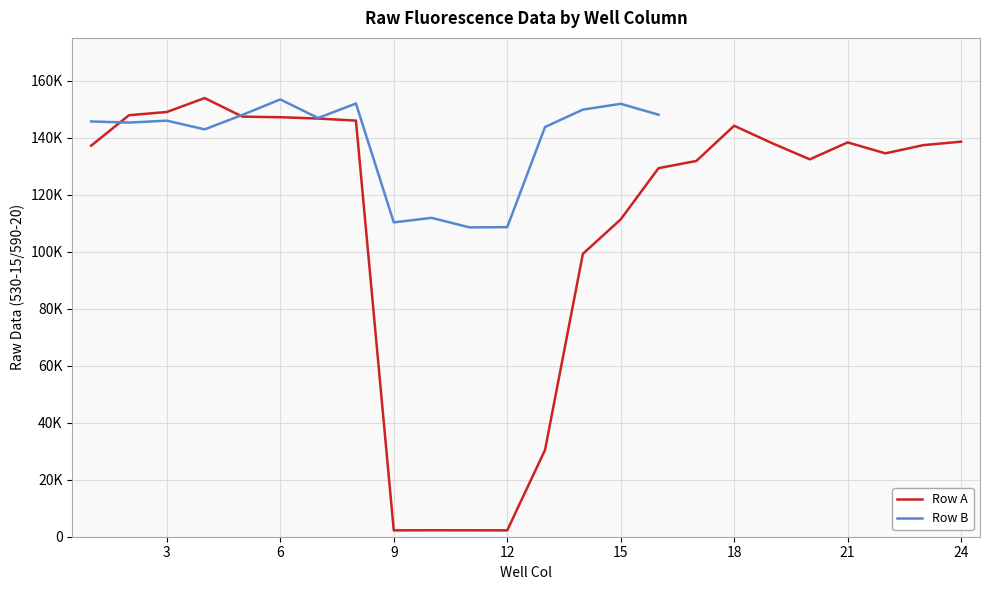

How many data points in Row A are less than 137371?

12